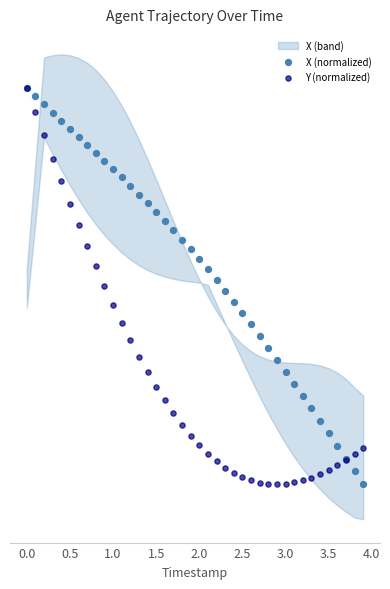

Which series has the largest Y range (max minus min)?

X (normalized)